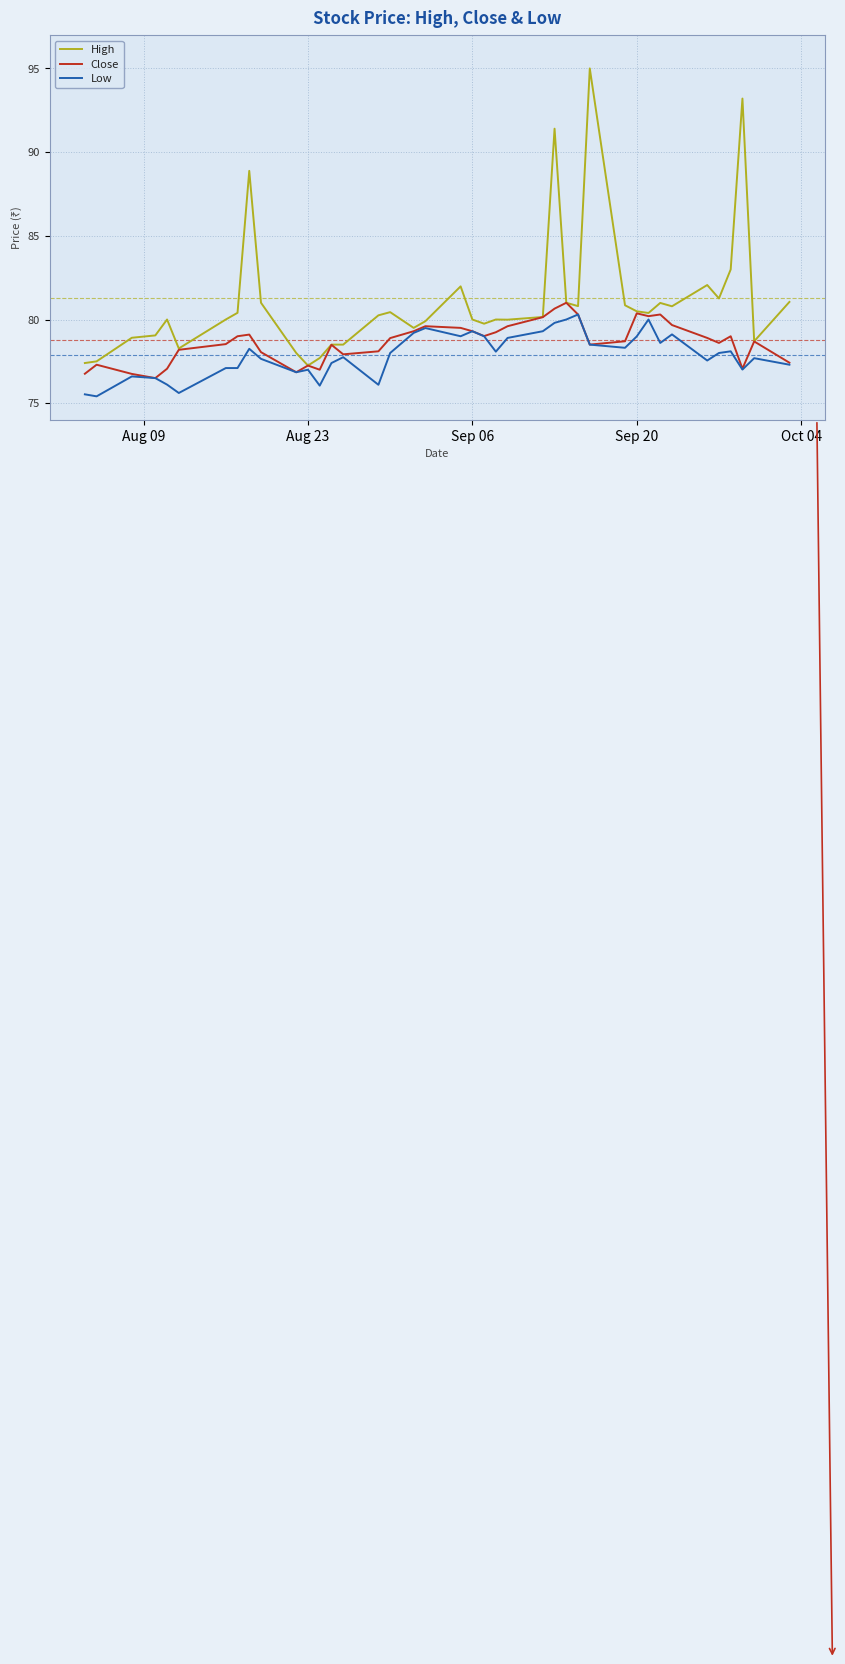

What is the maximum value shown in the chart?

95.0